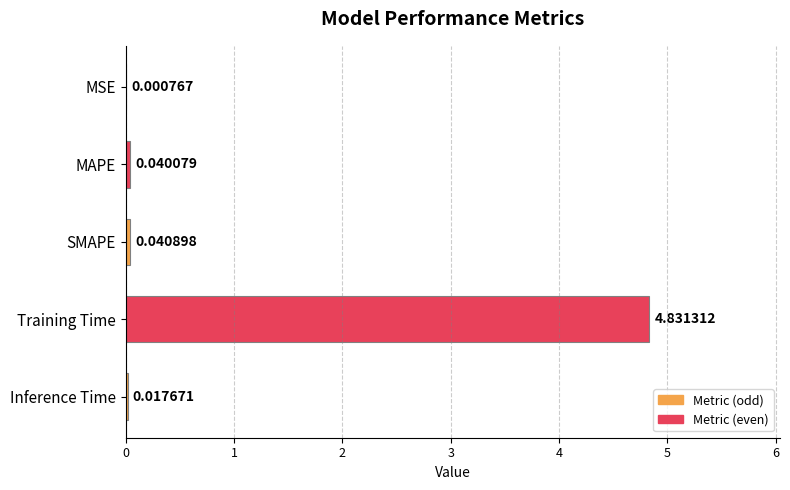

Which has a higher value, Inference Time or SMAPE?

SMAPE